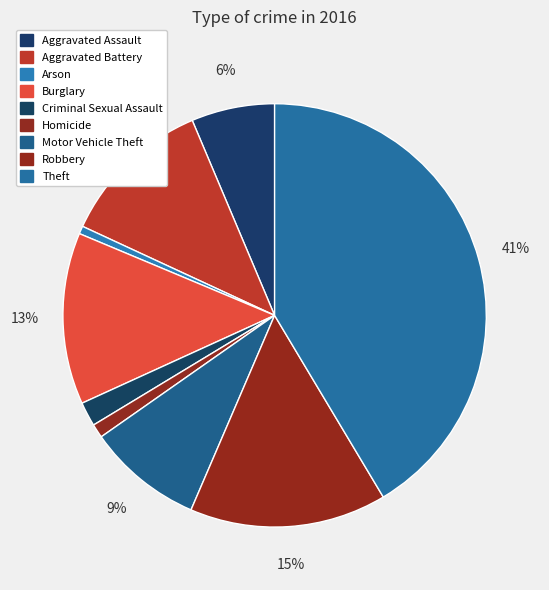

Which slice is the largest?

Theft